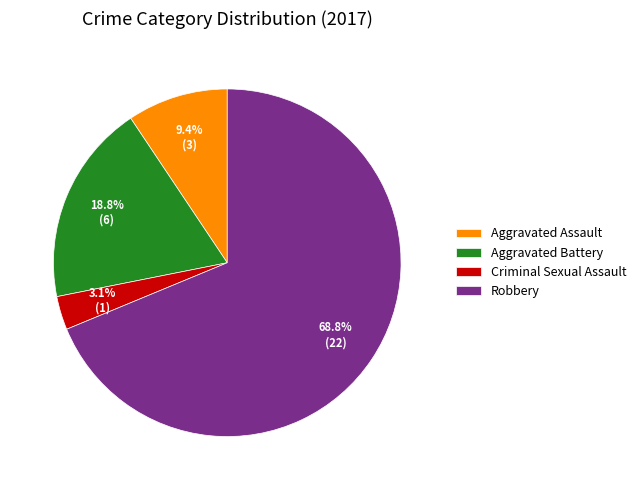

Which category has the biggest portion of the pie?

Robbery